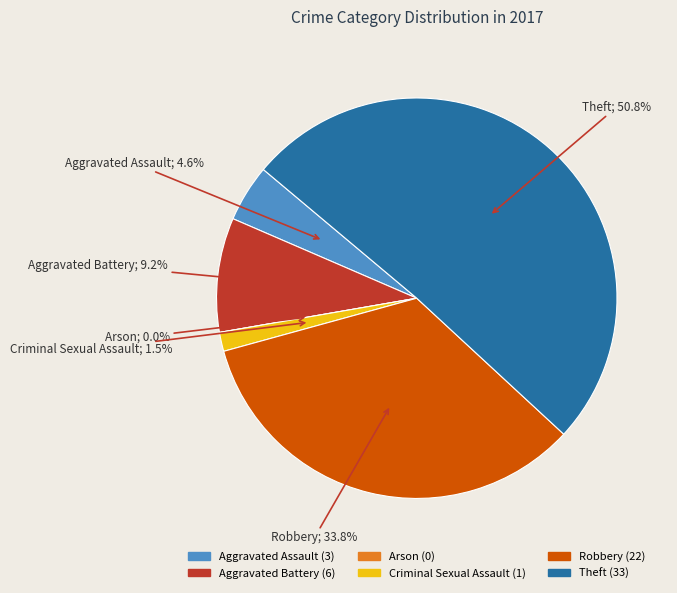

What is the majority slice?

Theft